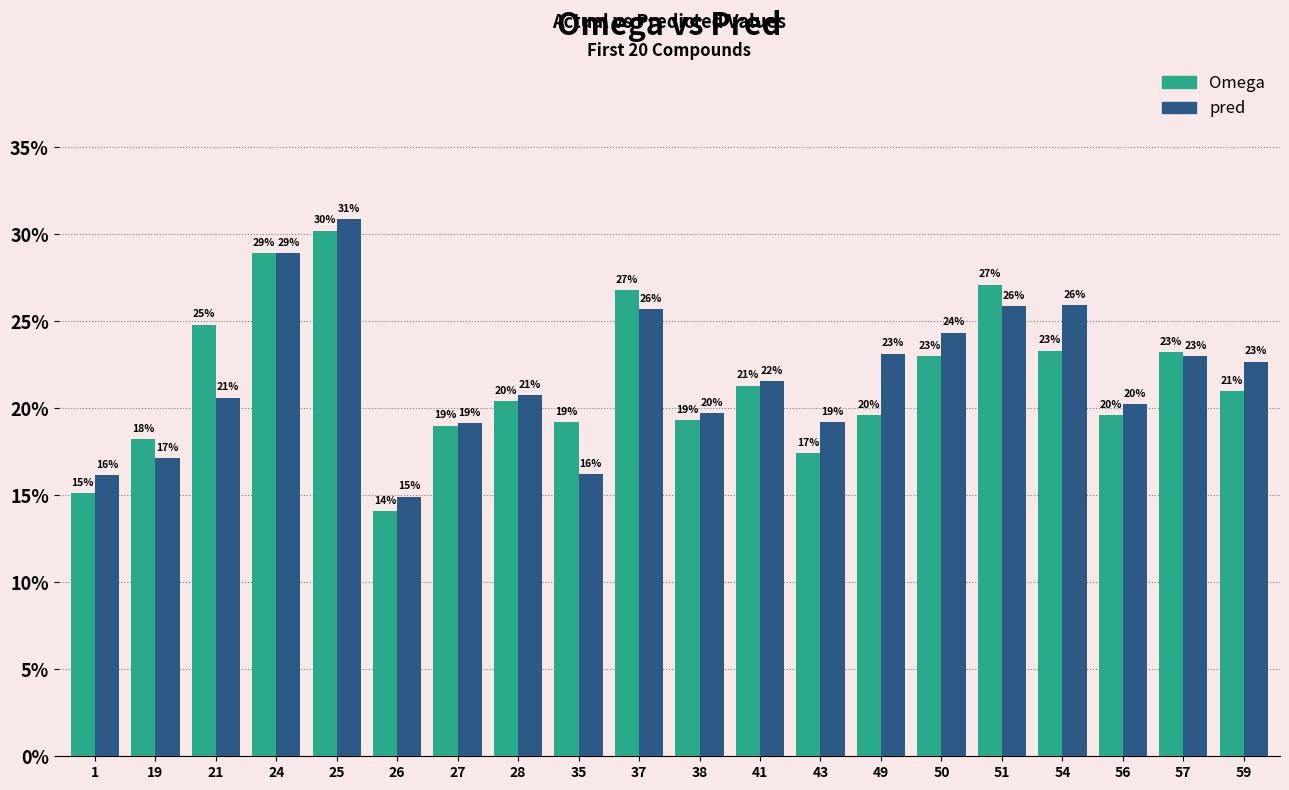

What are all the series names shown in the legend?

Omega, pred